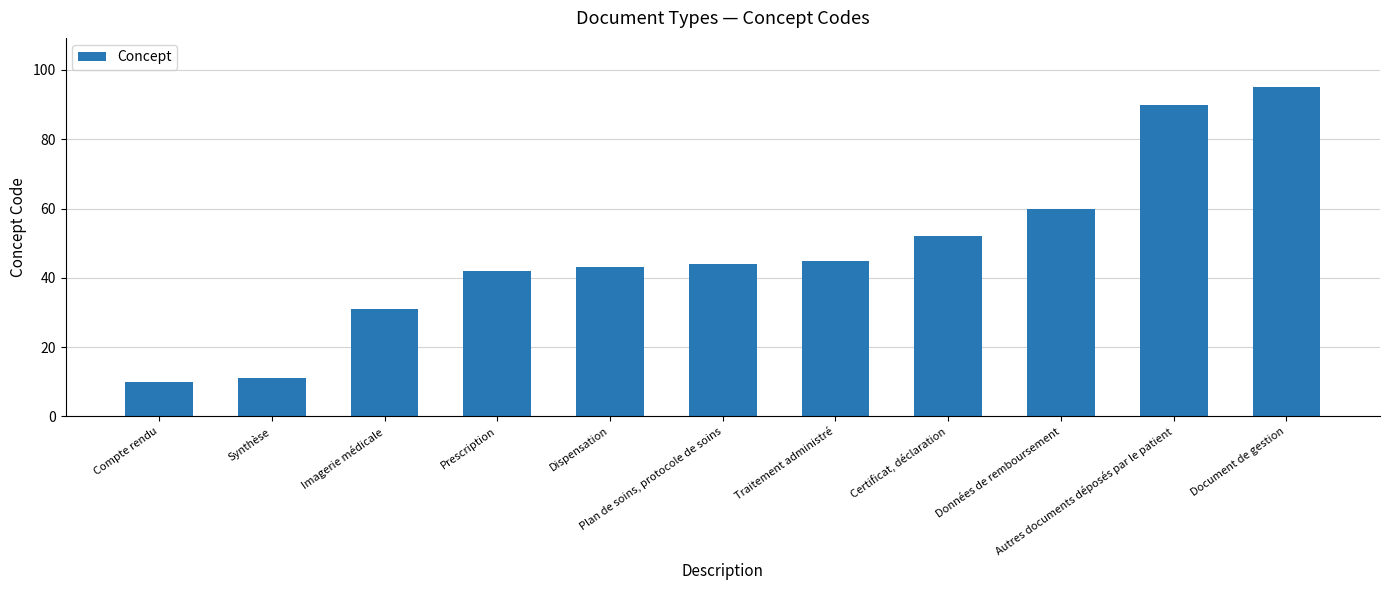

What is the difference between the maximum and second lowest values?

84